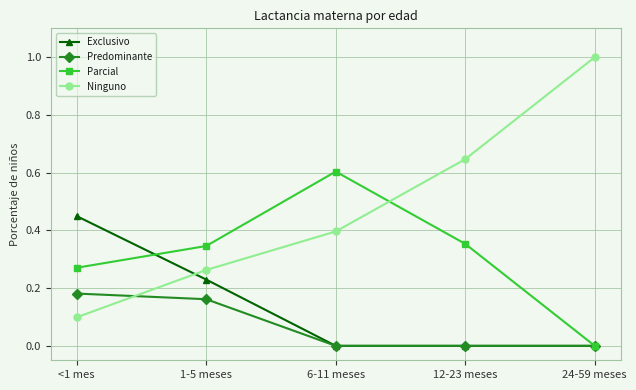

True or false: Exclusivo has a value of 0.0 at 24-59 meses.

True